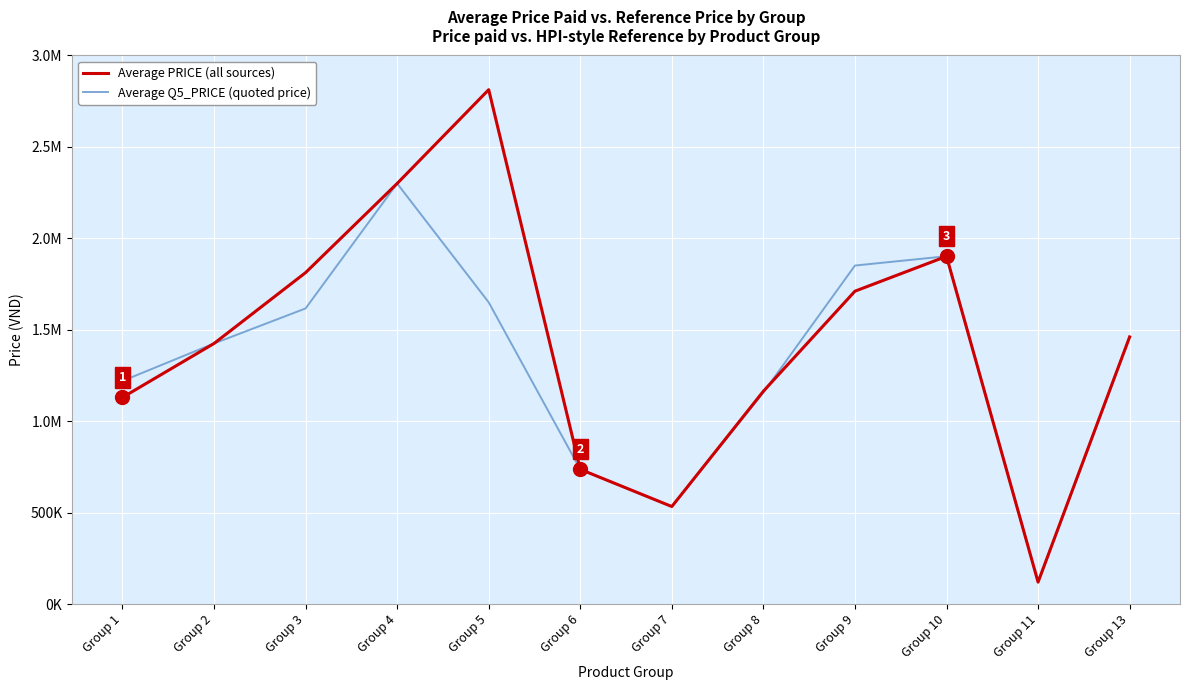

What is the value of the Average PRICE (all sources) point at the 2nd from the left?

1425000.0